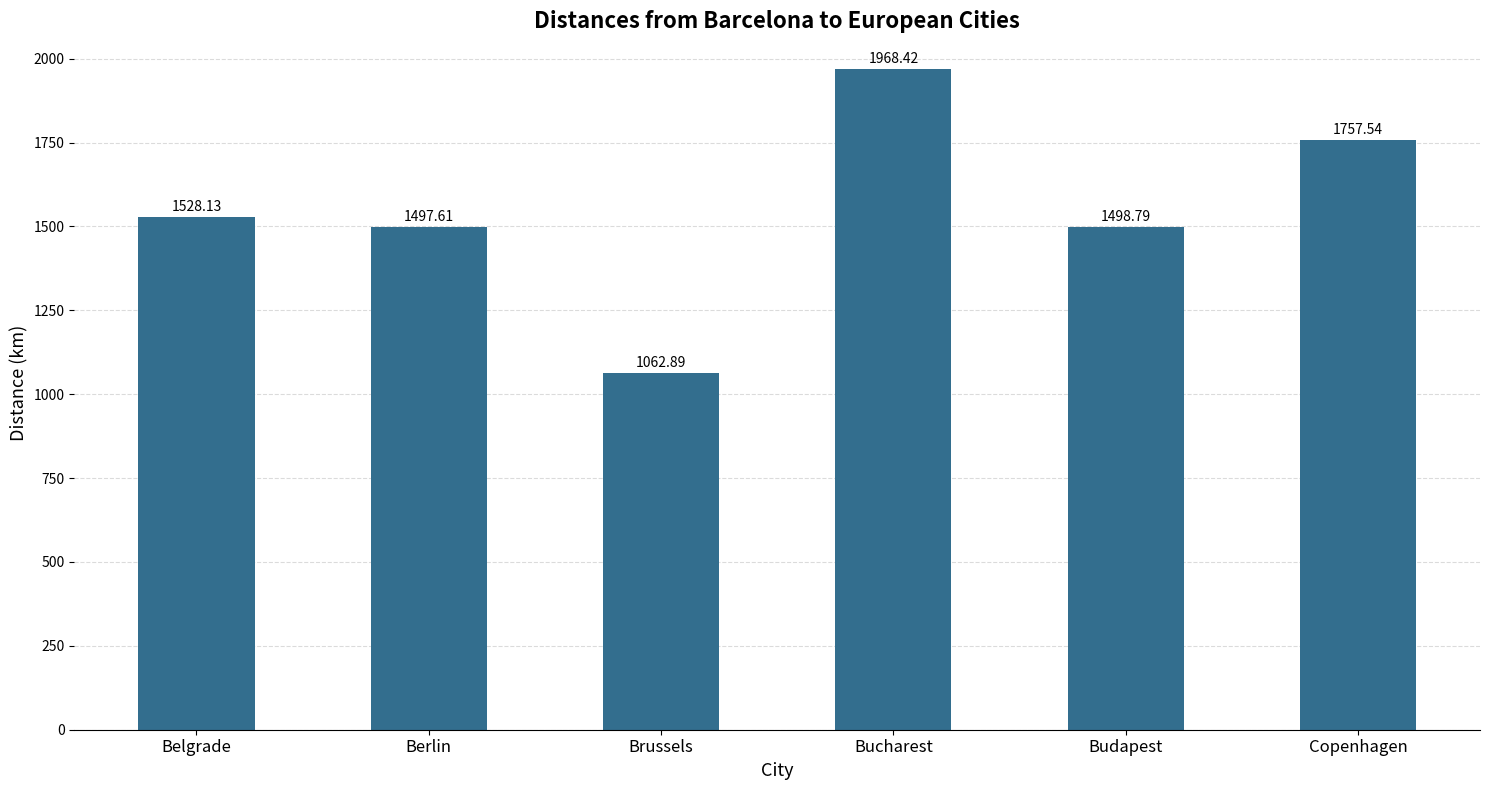

How many data points are less than 1528?

3